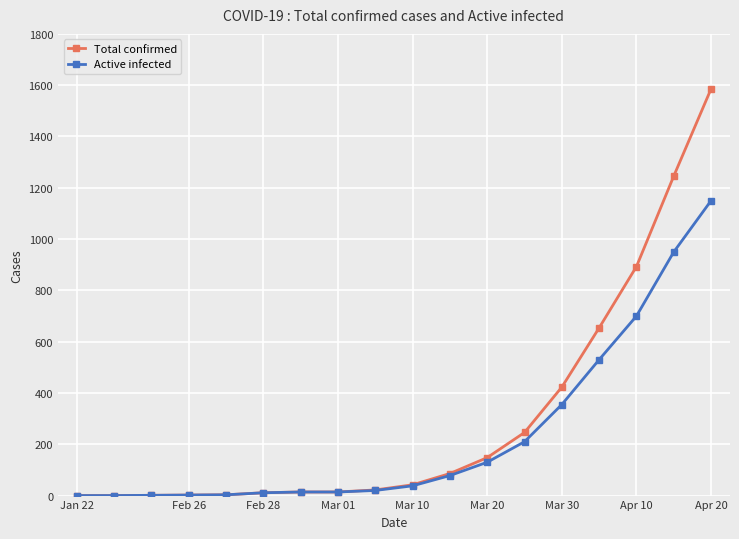

Does the chart display data point markers on the line(s)?

Yes